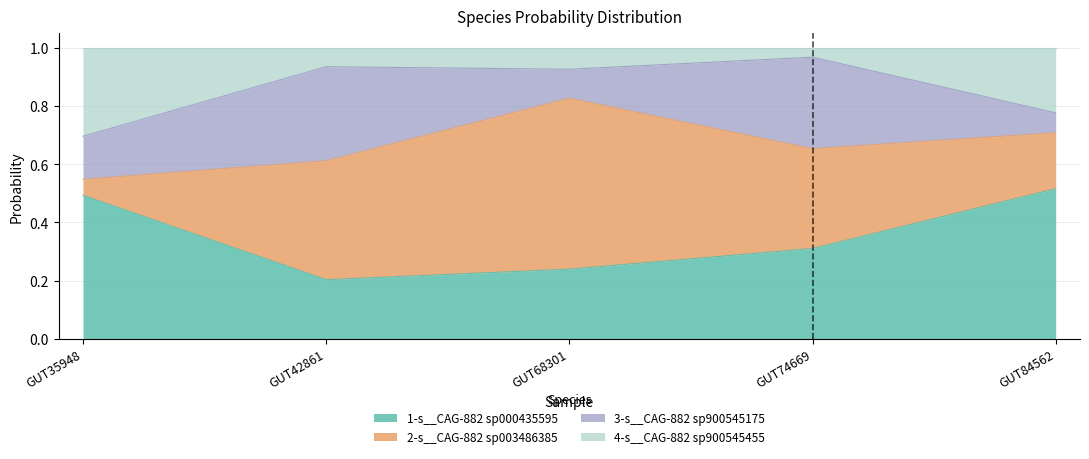

True or false: 1-s__CAG-882 sp000435595 and 4-s__CAG-882 sp900545455 cross at least once.

False